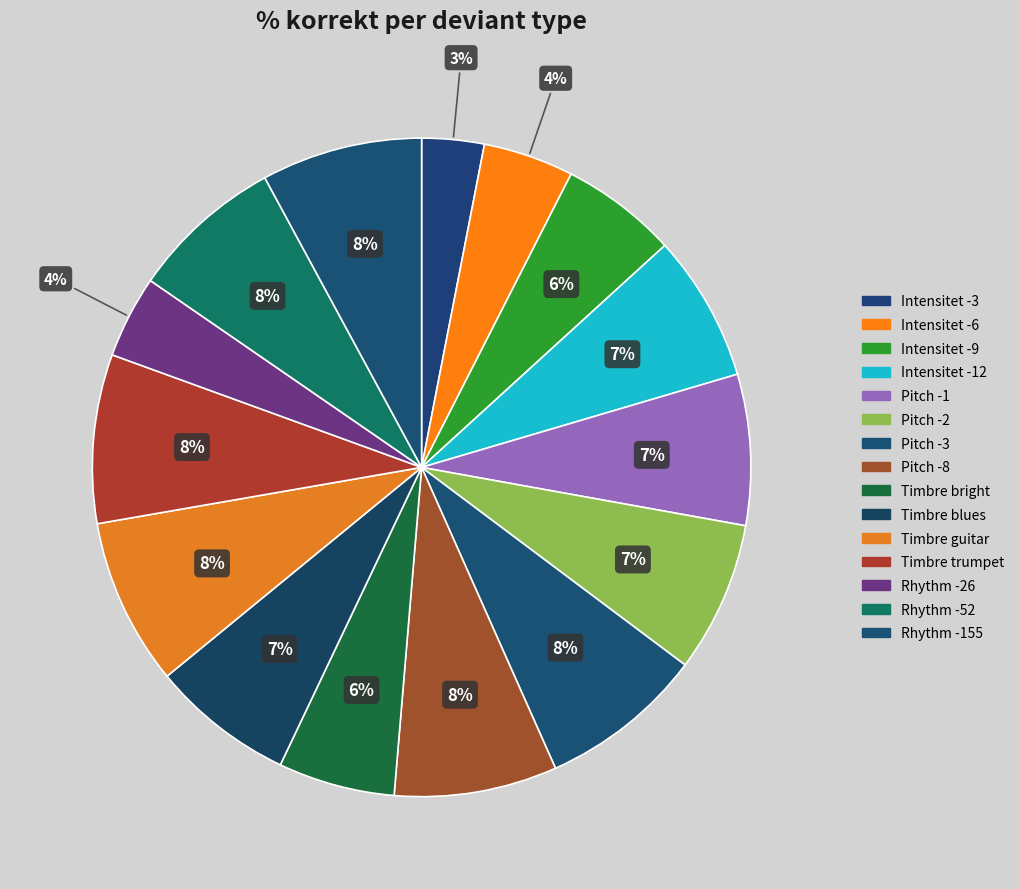

Rank the categories by value from highest to lowest.

Timbre trumpet, Timbre guitar, Pitch -3, Pitch -8, Rhythm -155, Rhythm -52, Pitch -1, Pitch -2, Intensitet -12, Timbre blues, Intensitet -9, Timbre bright, Intensitet -6, Rhythm -26, Intensitet -3